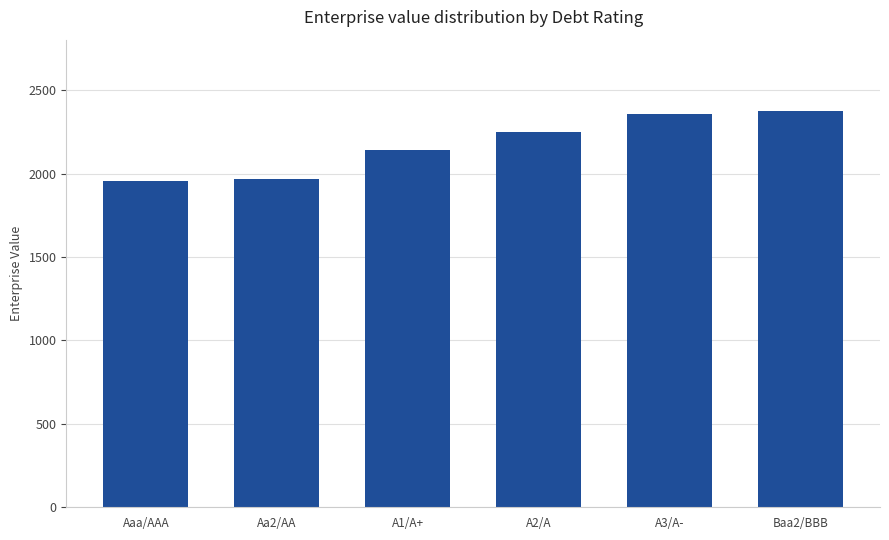

What is the label of the 3rd bar from the right?

A2/A